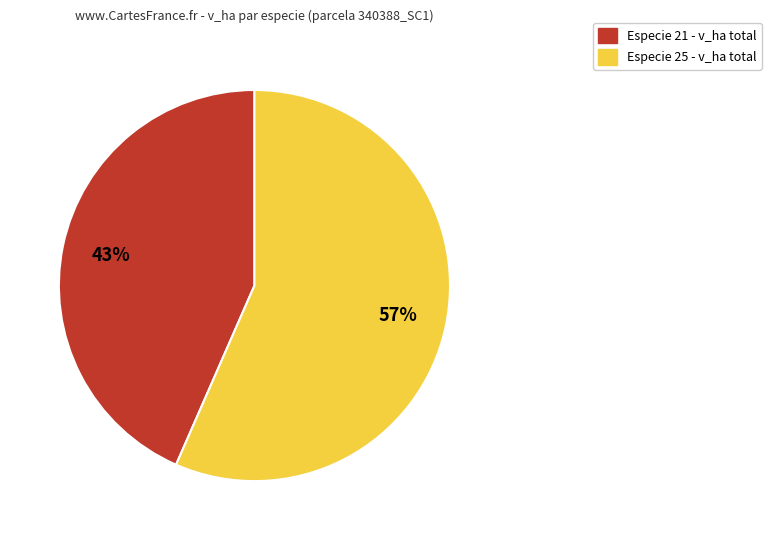

To the nearest percent, what is the average slice percentage?

50%